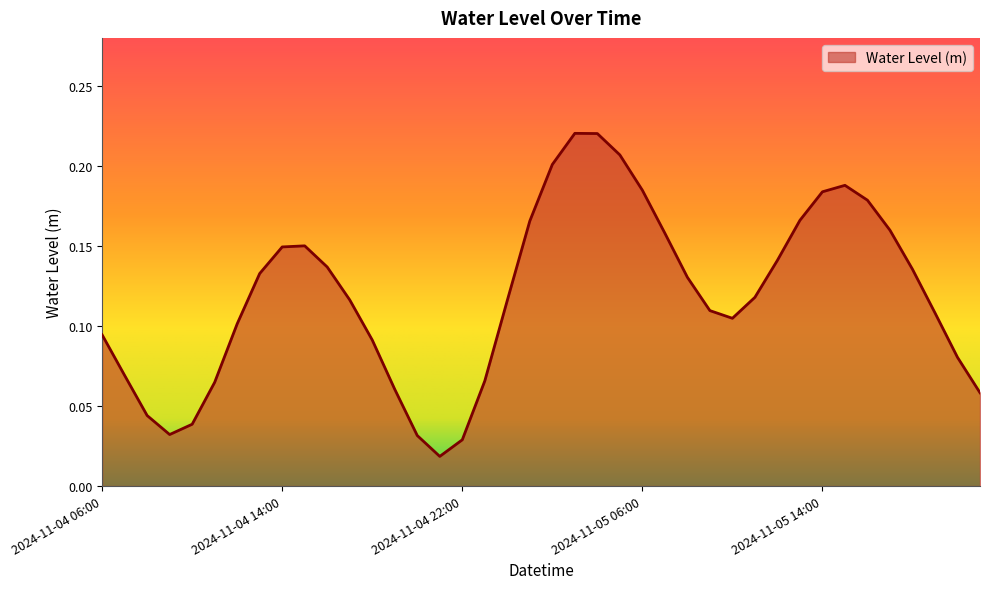

How many interior local valleys (lower than both neighbors) does the data have?

3